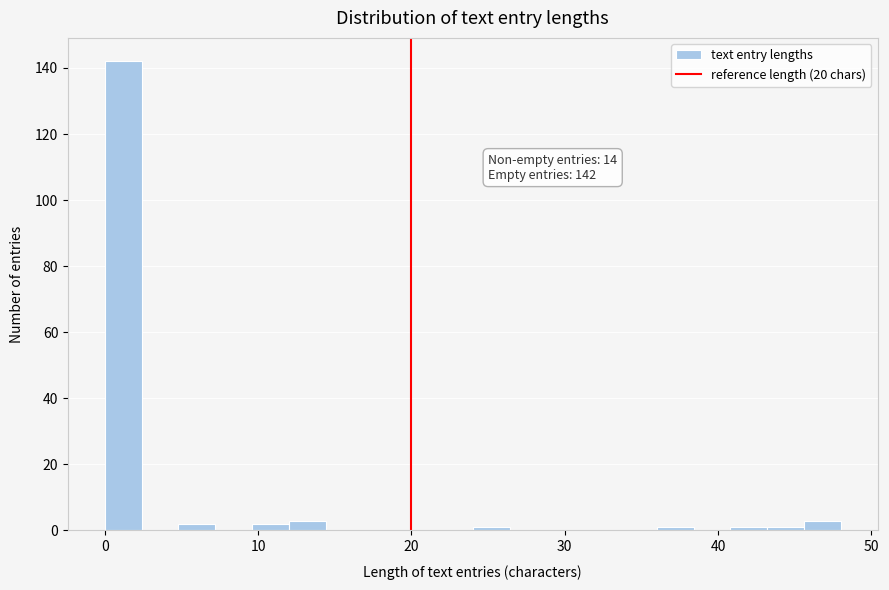

Read against the x-axis, roughly where is the centre of the tallest bar?

1